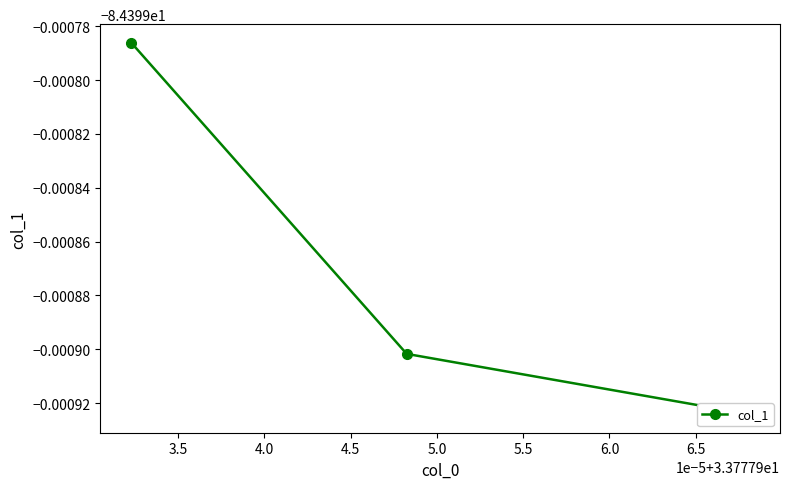

The value at 3.0 is -51.6. True or false?

False